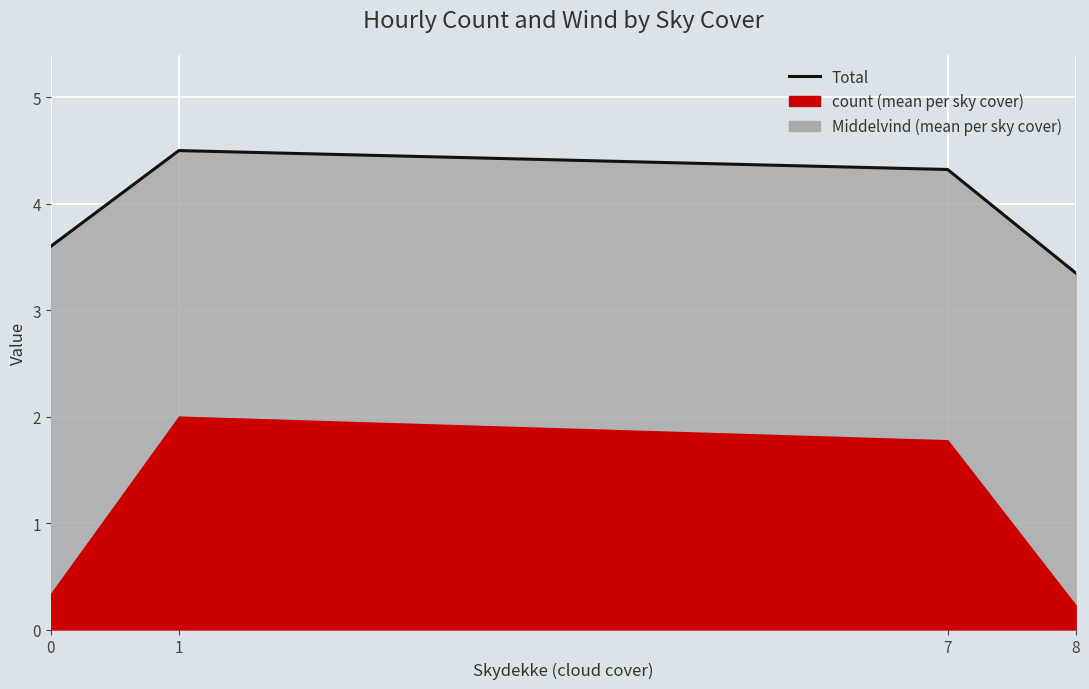

How many interior local peaks (higher than both neighbors) does the data have?

1